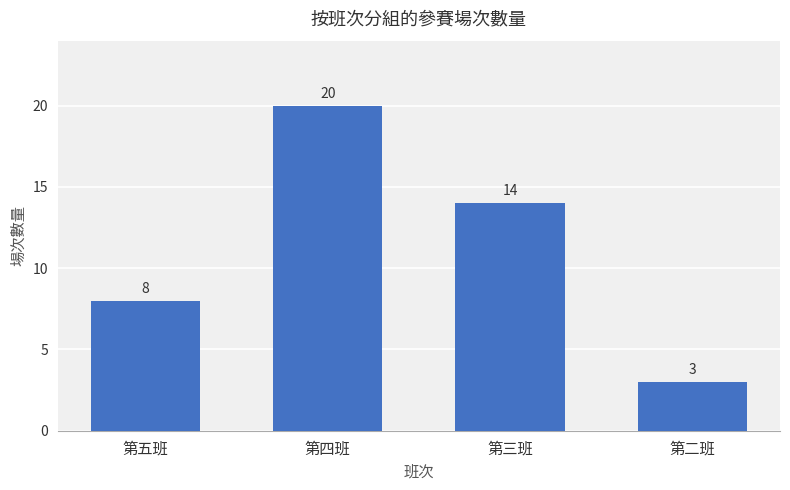

True or false: the data shows 14 at 第四班.

False